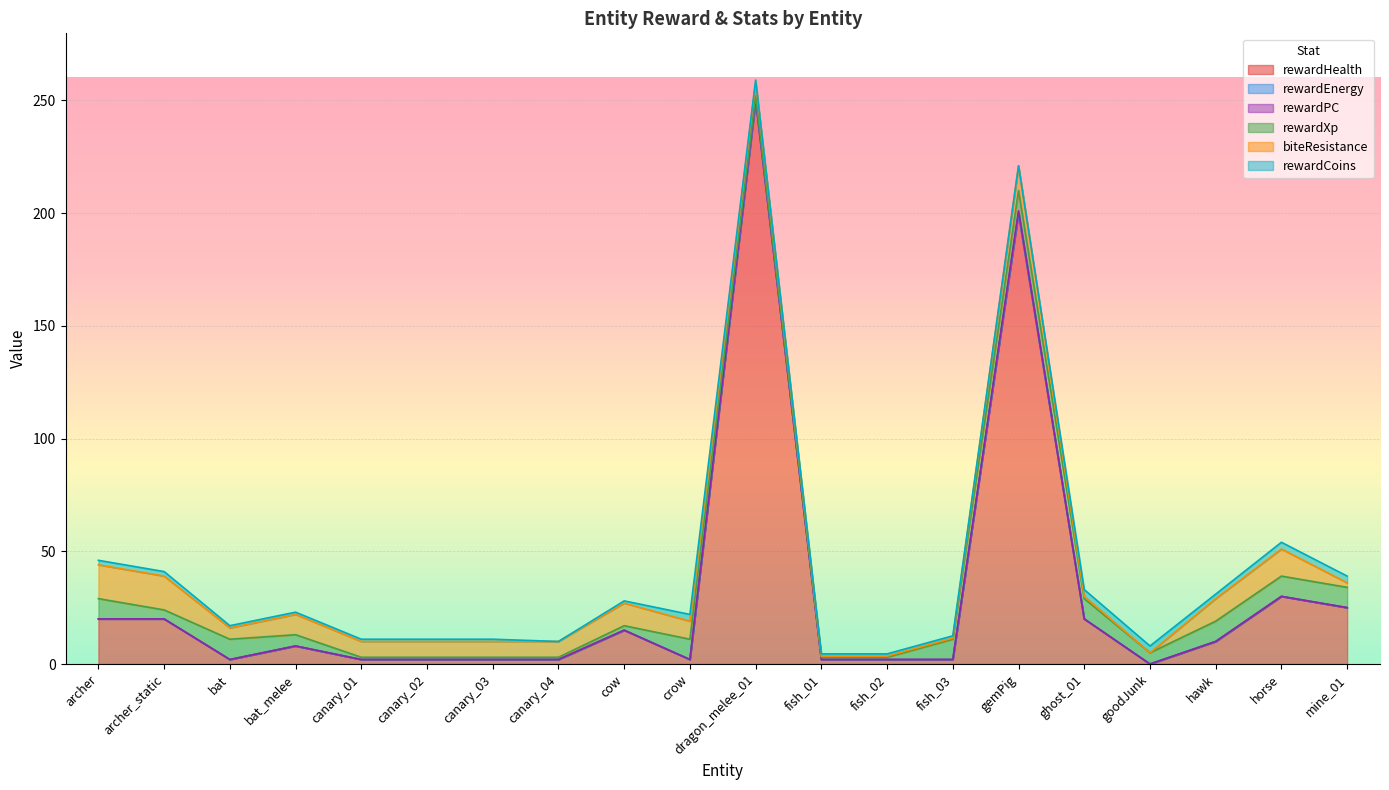

What is the sum of all rewardCoins values?

31.0